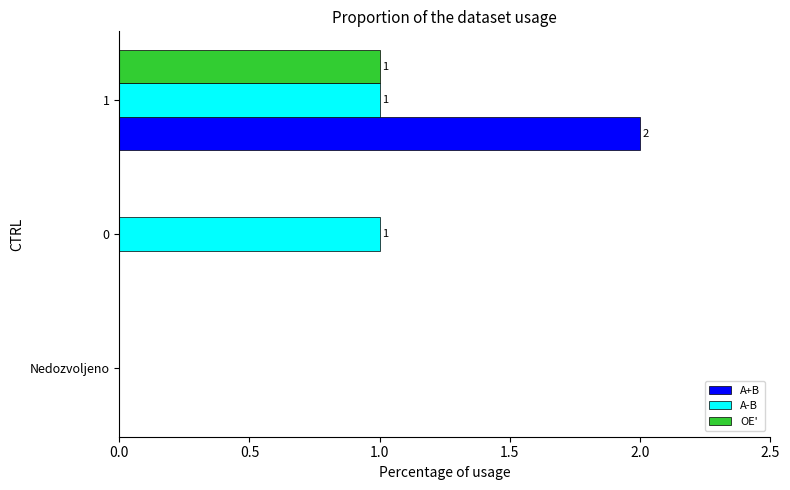

Between 0 and 1, which series saw the biggest shift?

A+B